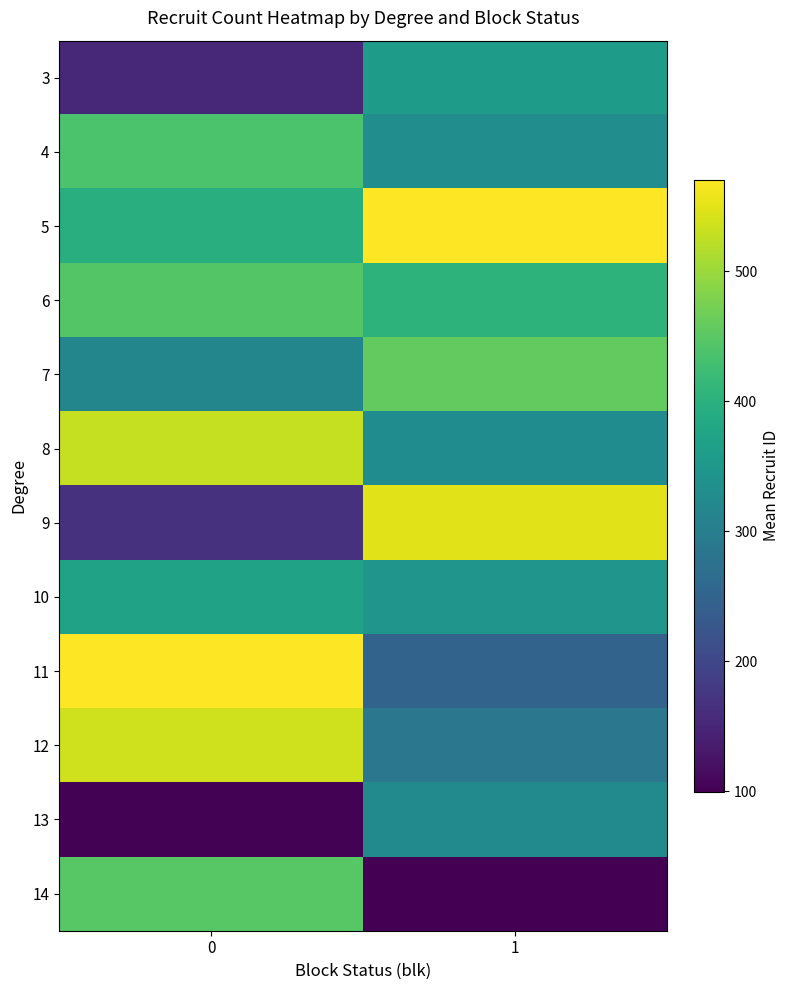

Which series has the widest spread of values?

row_6